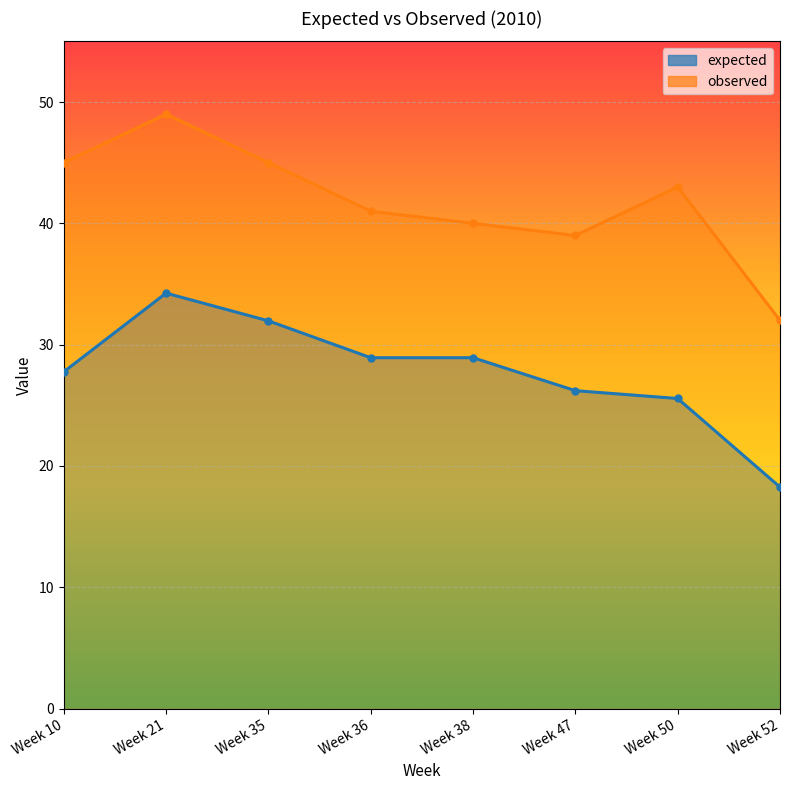

What is the smallest value displayed?

18.3